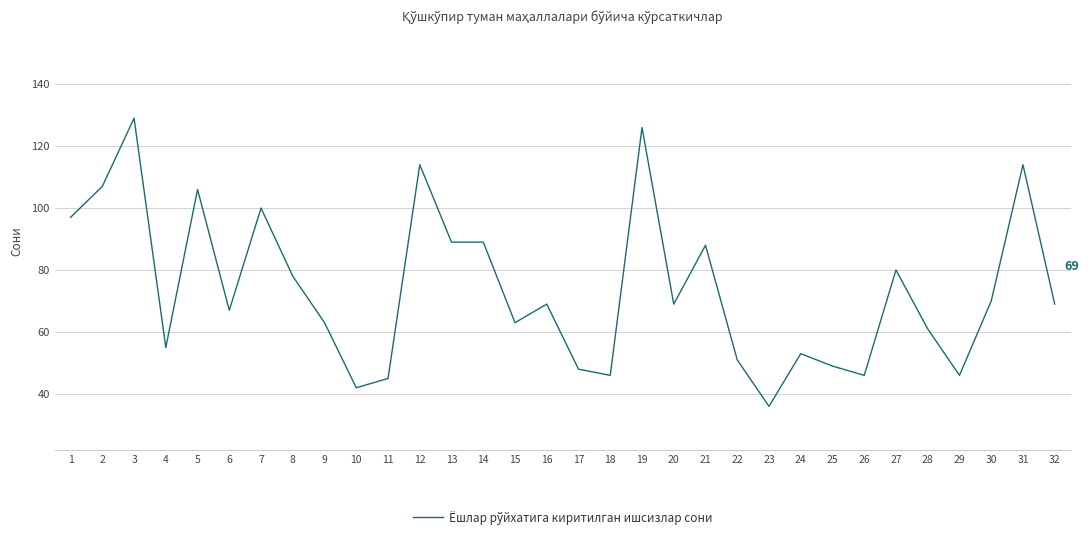

How many lines are shown in the chart?

1